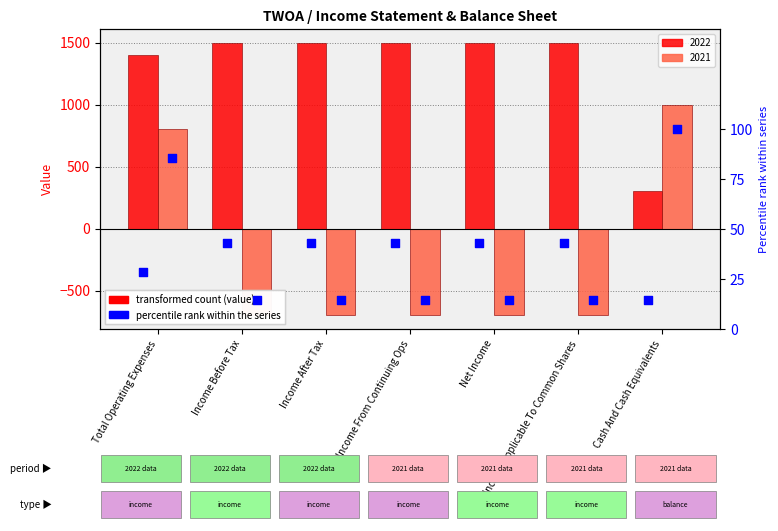

Which series has the largest total across all categories?

2022